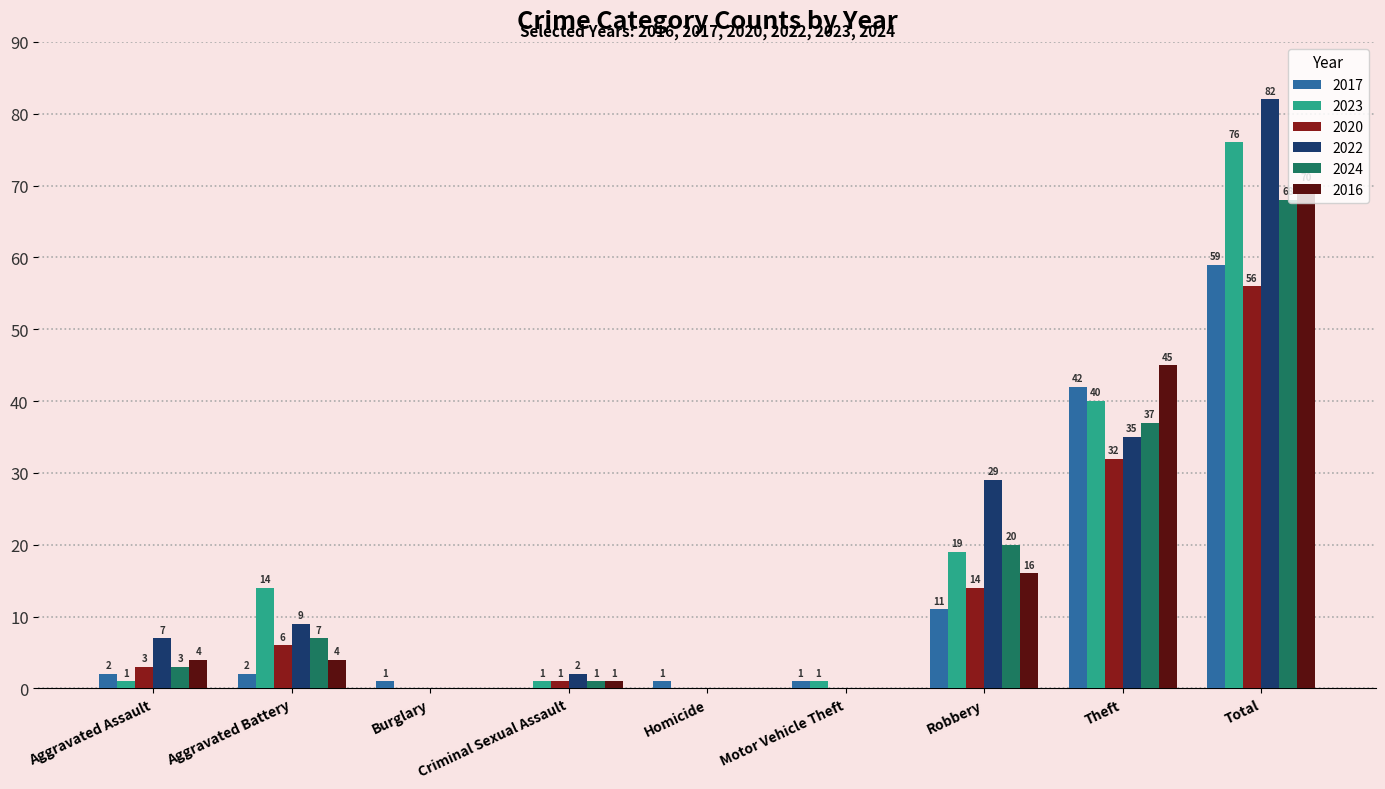

Reading left to right, what are all the values shown in this chart?

2017: 2	2	1	0	1	1	11	42	59
2023: 1	14	0	1	0	1	19	40	76
2020: 3	6	0	1	0	0	14	32	56
2022: 7	9	0	2	0	0	29	35	82
2024: 3	7	0	1	0	0	20	37	68
2016: 4	4	0	1	0	0	16	45	70